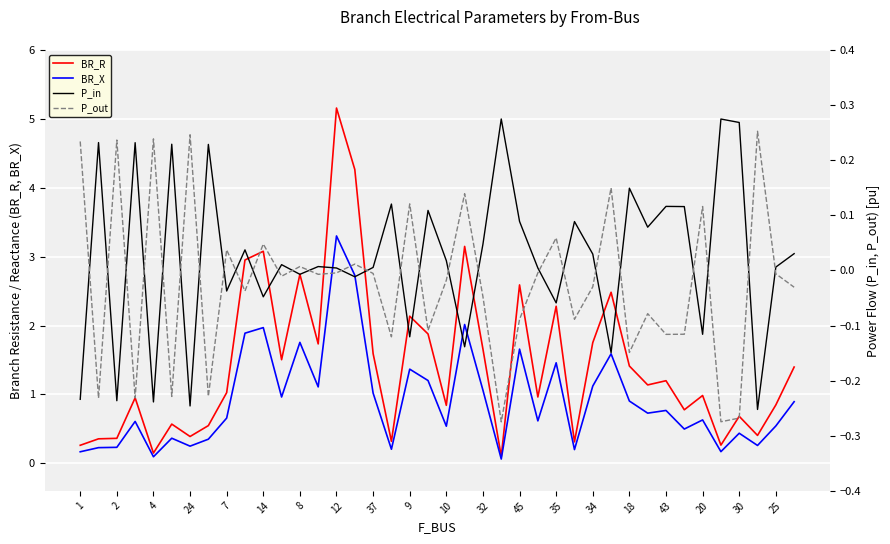

The value of BR_X at 24 is 1.0. True or false?

False